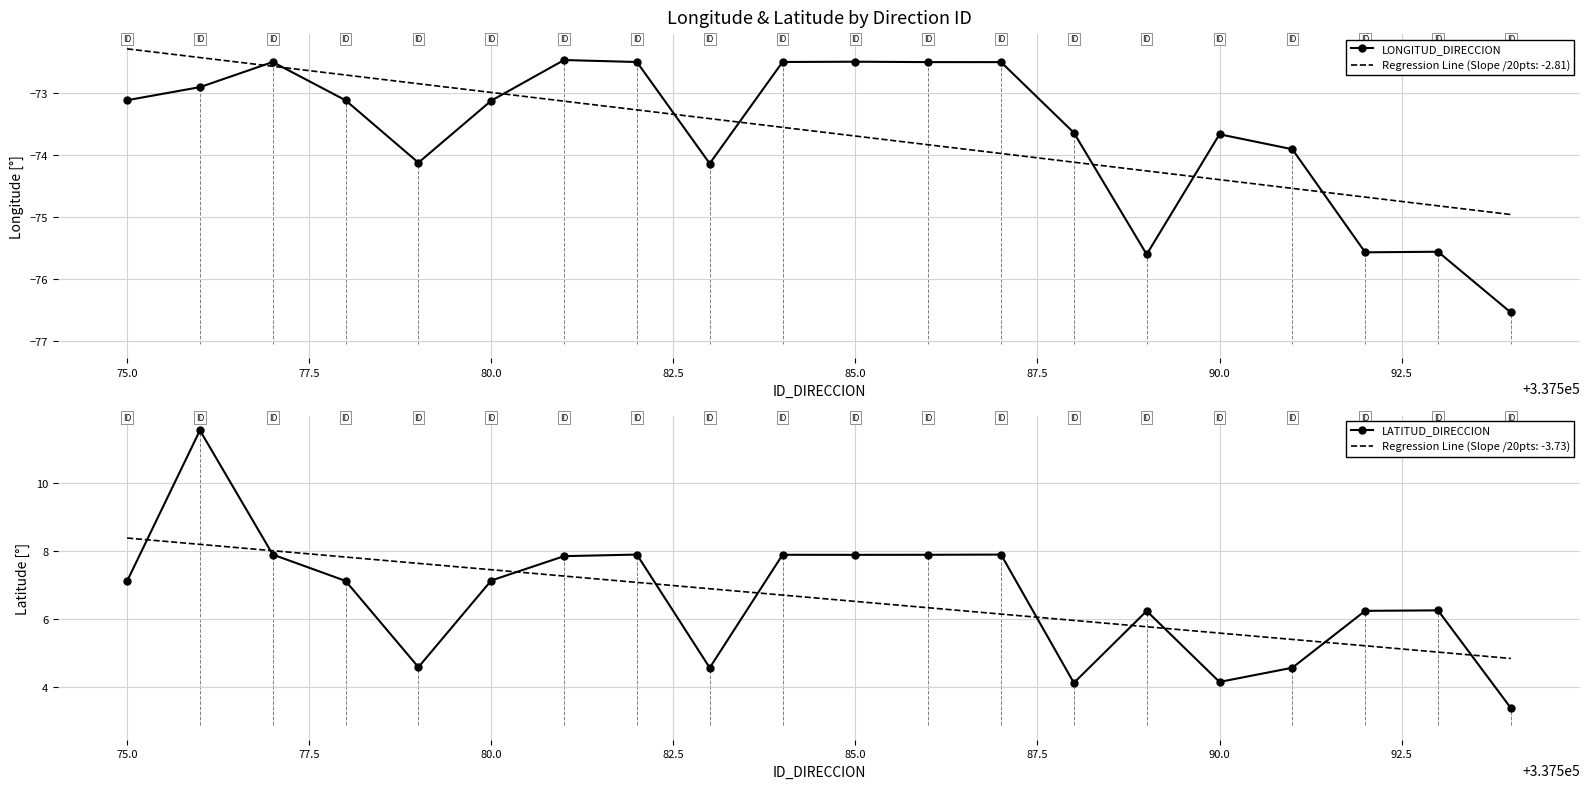

Which series has the largest range (max minus min)?

LATITUD_DIRECCION